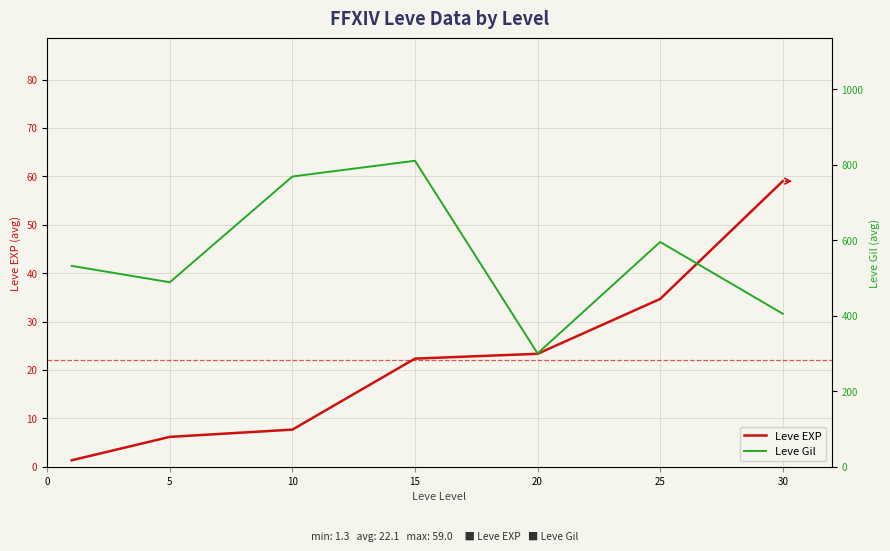

Count the number of categories in the chart.

7